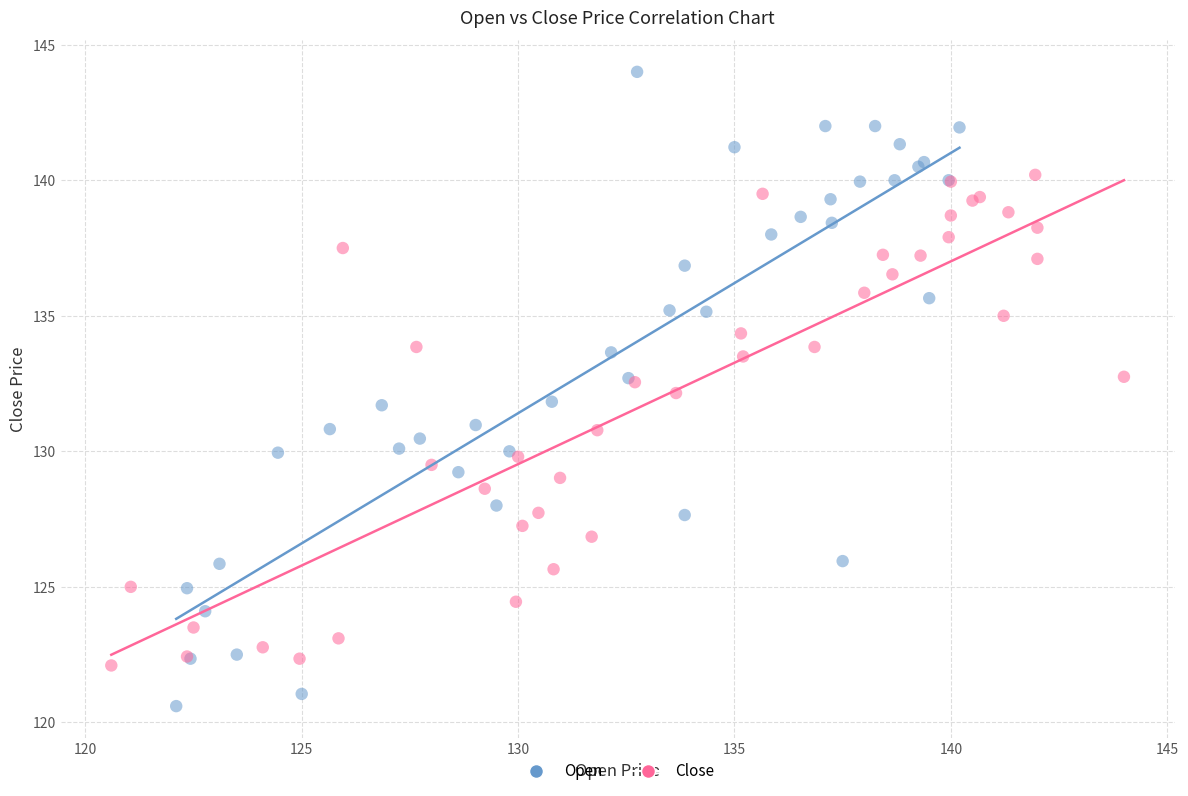

Which series contains the lowest Y value?

Open